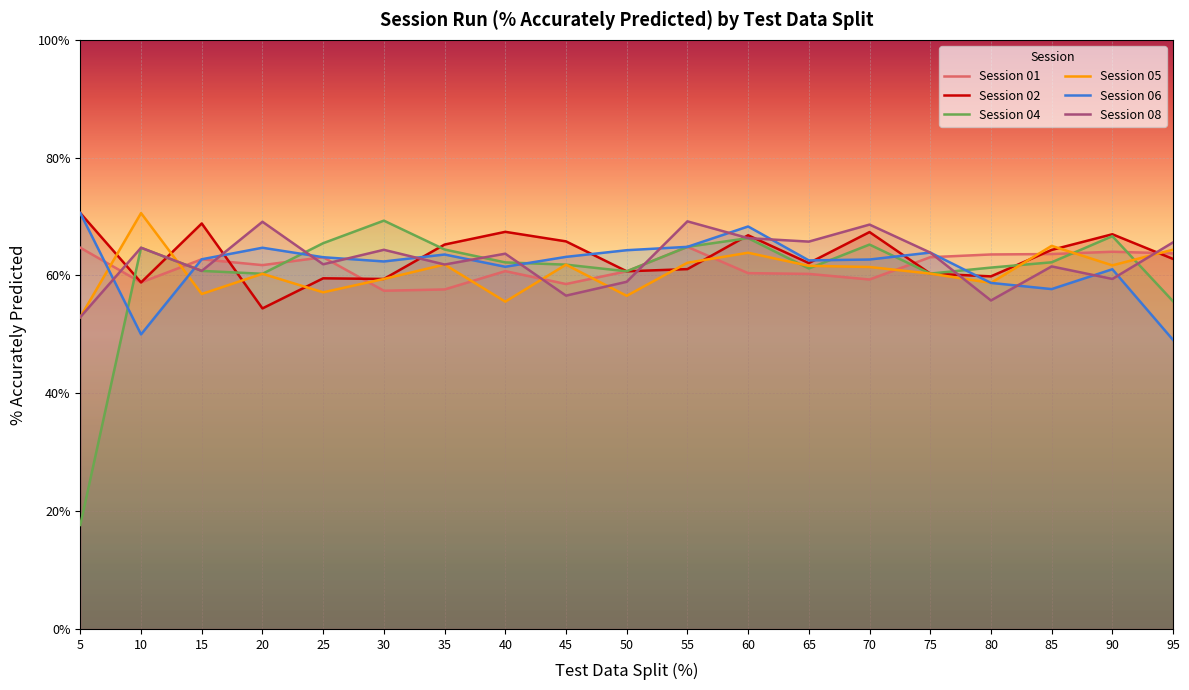

What is the difference between the maximum and minimum values in the Session 06 series?

21.5